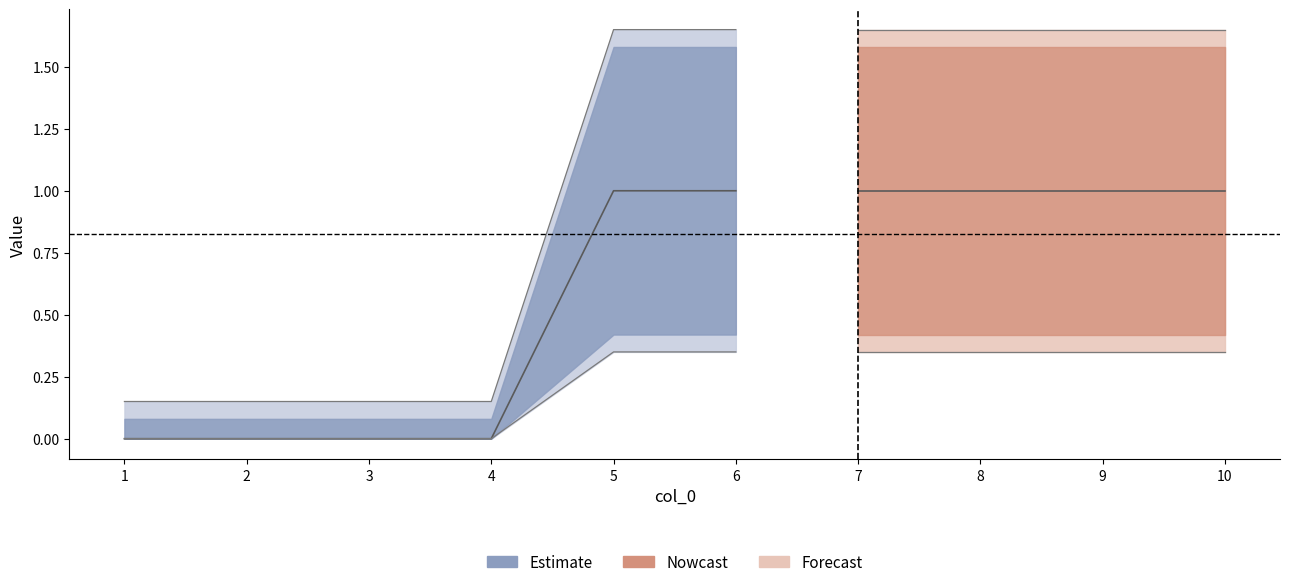

At how many categories does at least one series exceed 0?

6